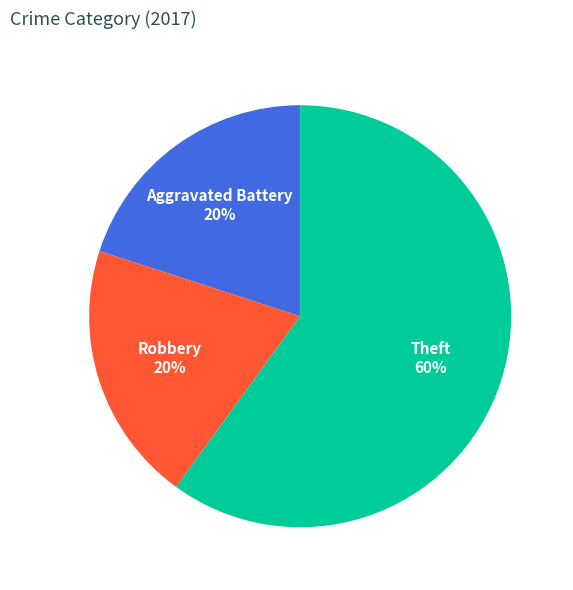

Does Theft represent more than half of the total?

Yes